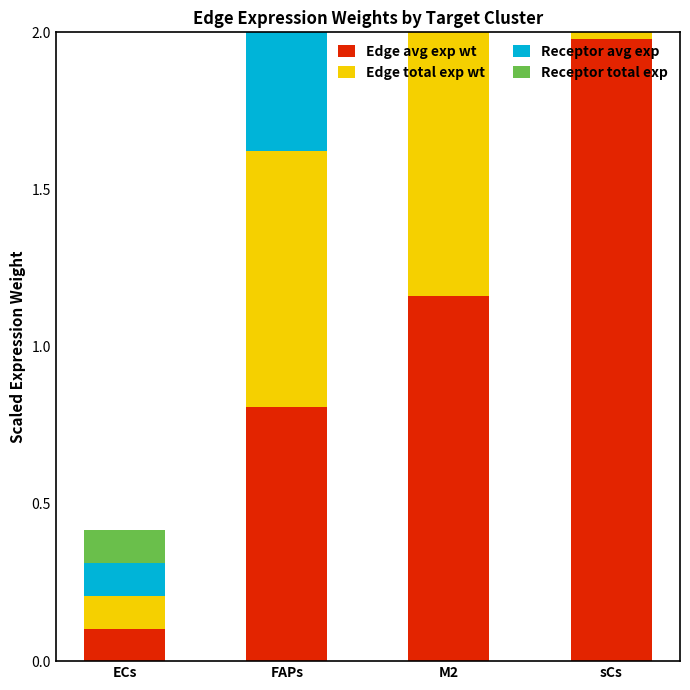

At which label does Edge avg exp wt reach its peak?

sCs